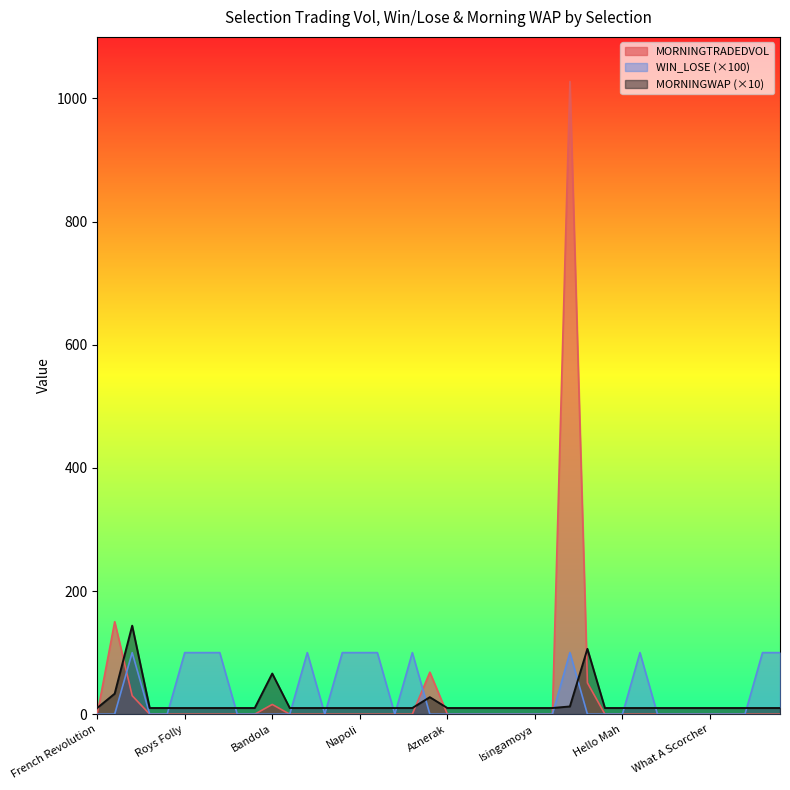

Where is the first local minimum for WIN_LOSE?

Brigtnumberfive